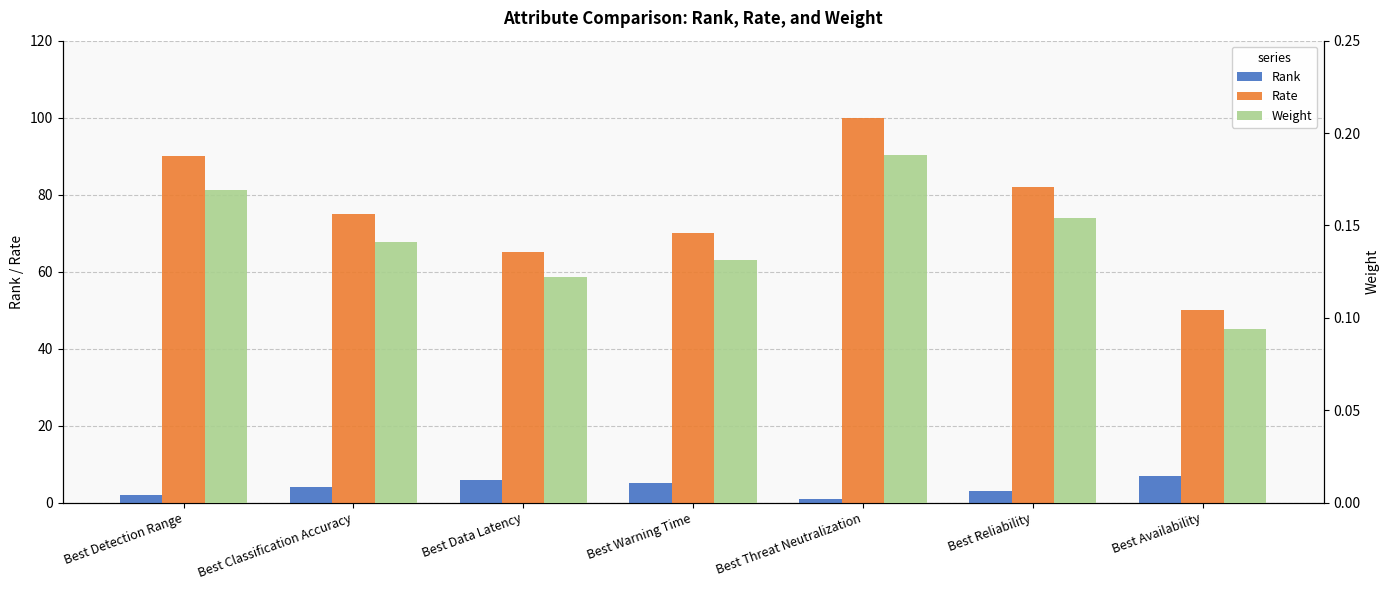

Rank the series at Best Detection Range from lowest to highest value.

Weight, Rank, Rate